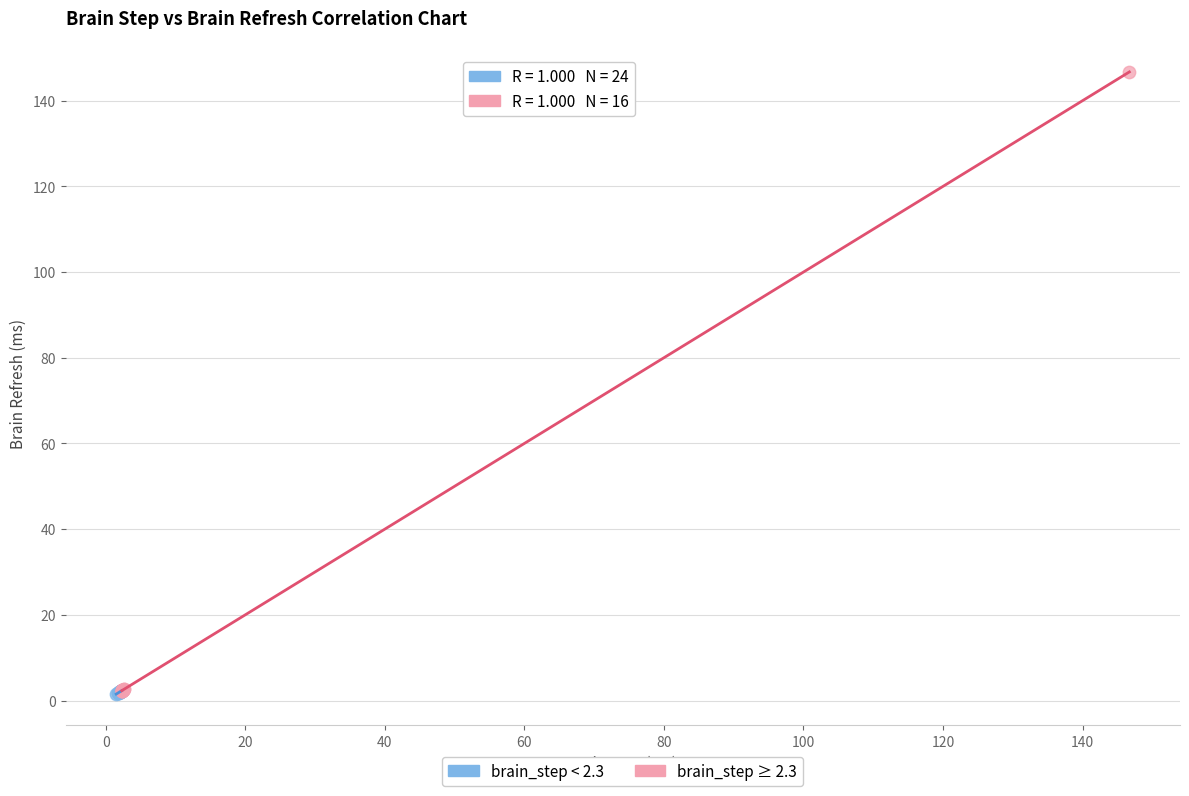

Which series contains the highest Y value?

brain_step ≥ 2.3